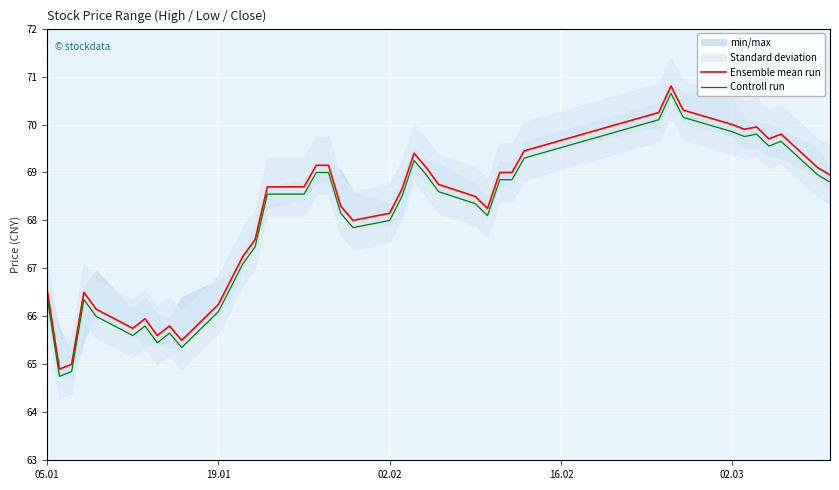

True or false: Ensemble mean run has more than 0 interior local peaks.

True